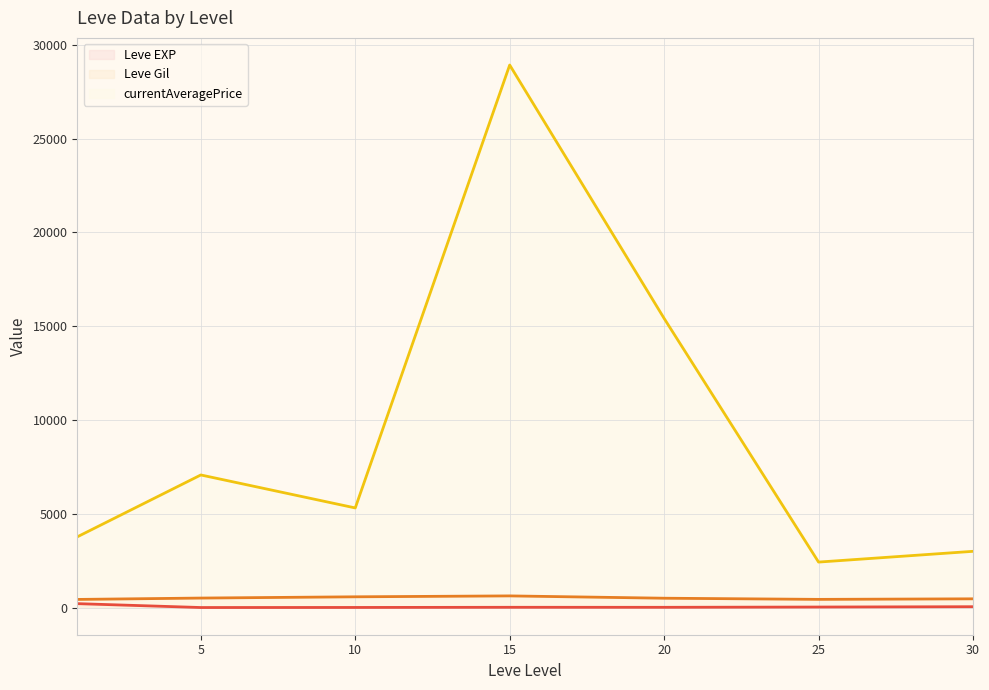

What are all the series names shown in the legend?

Leve EXP (line), Leve Gil (line), currentAveragePrice (line)